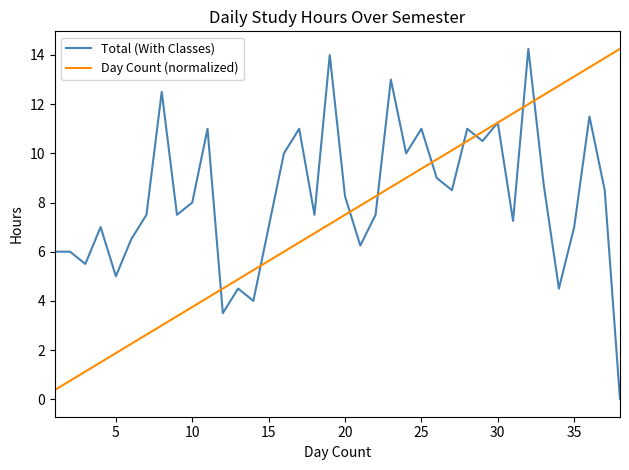

What is the lowest value of the Day Count (normalized) series?

0.4